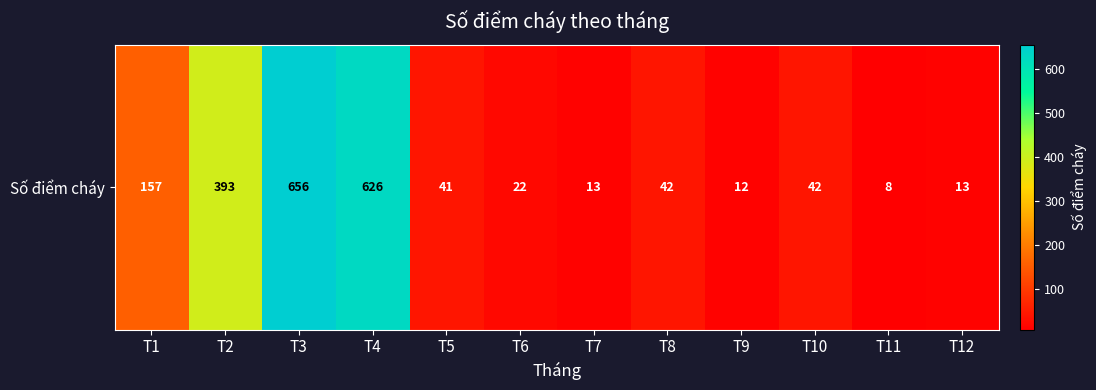

Reading left to right, what are all the values shown in this chart?

T1=157	T2=393	T3=656	T4=626	T5=41	T6=22	T7=13	T8=42	T9=12	T10=42	T11=8	T12=13